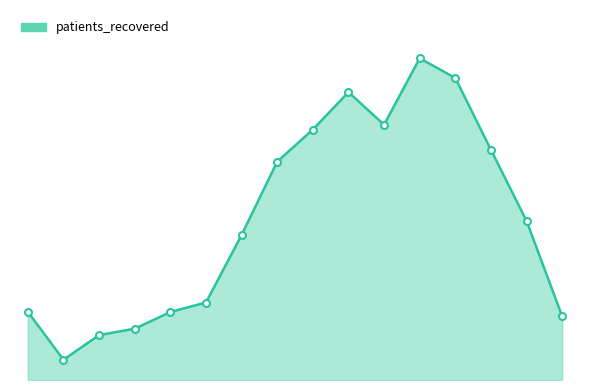

Does the chart display data point markers on the line(s)?

No